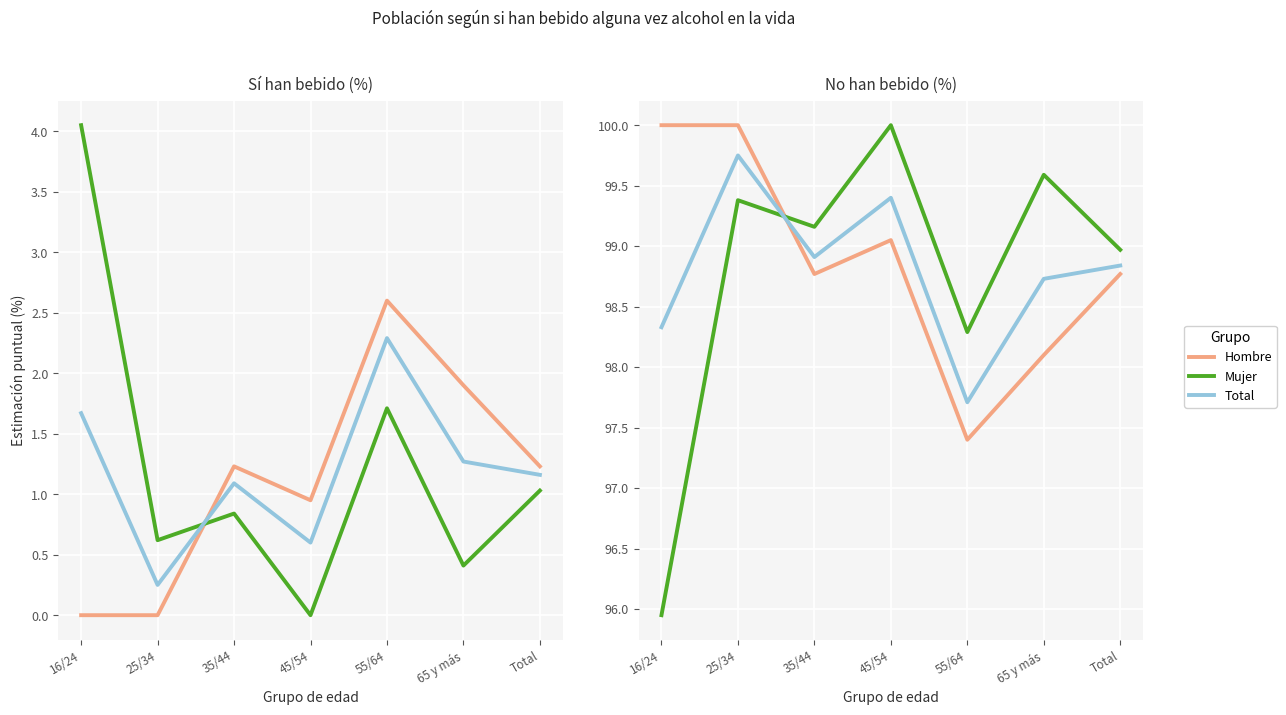

Read the Mujer (No %) value at 65 y más.

99.6